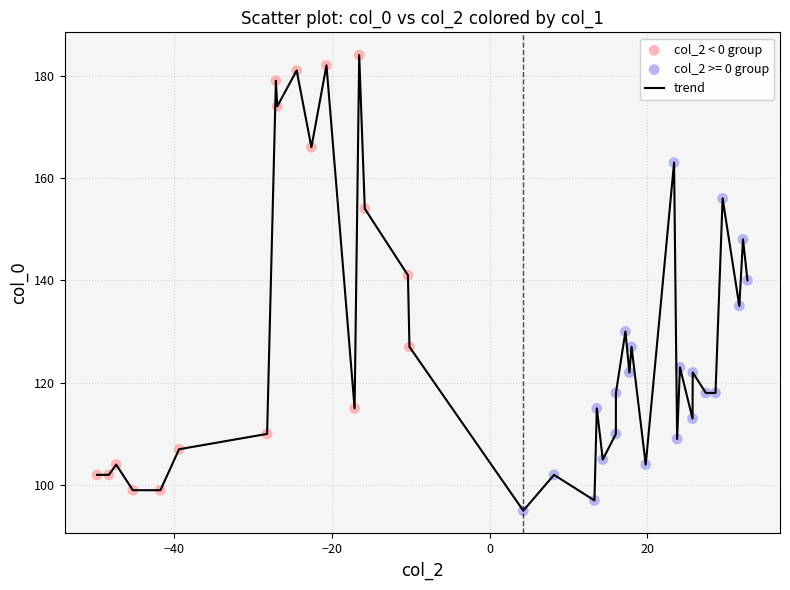

What is the difference between the maximum and minimum values?

89